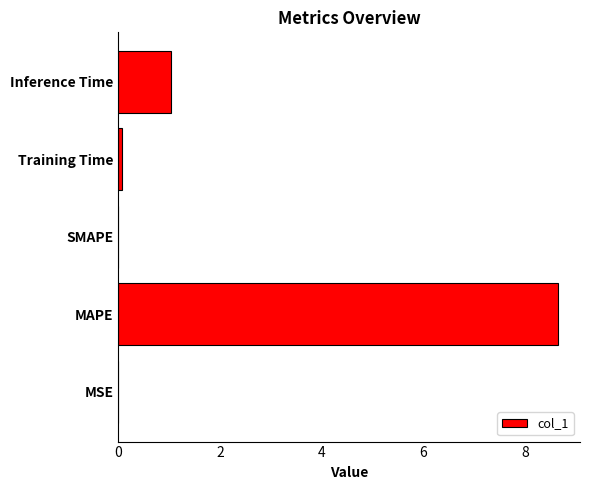

At which label is the value closest to 4?

Inference Time